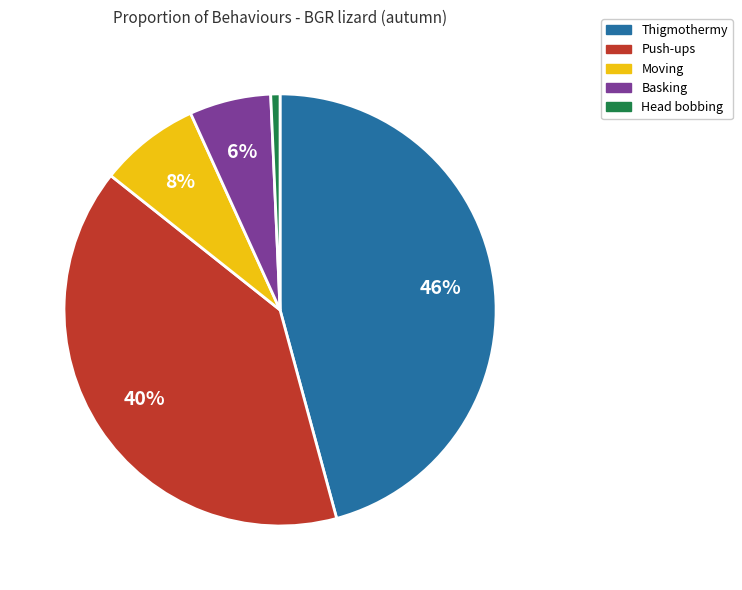

To the nearest percent, what is the difference between the largest and smallest slice percentages?

45%